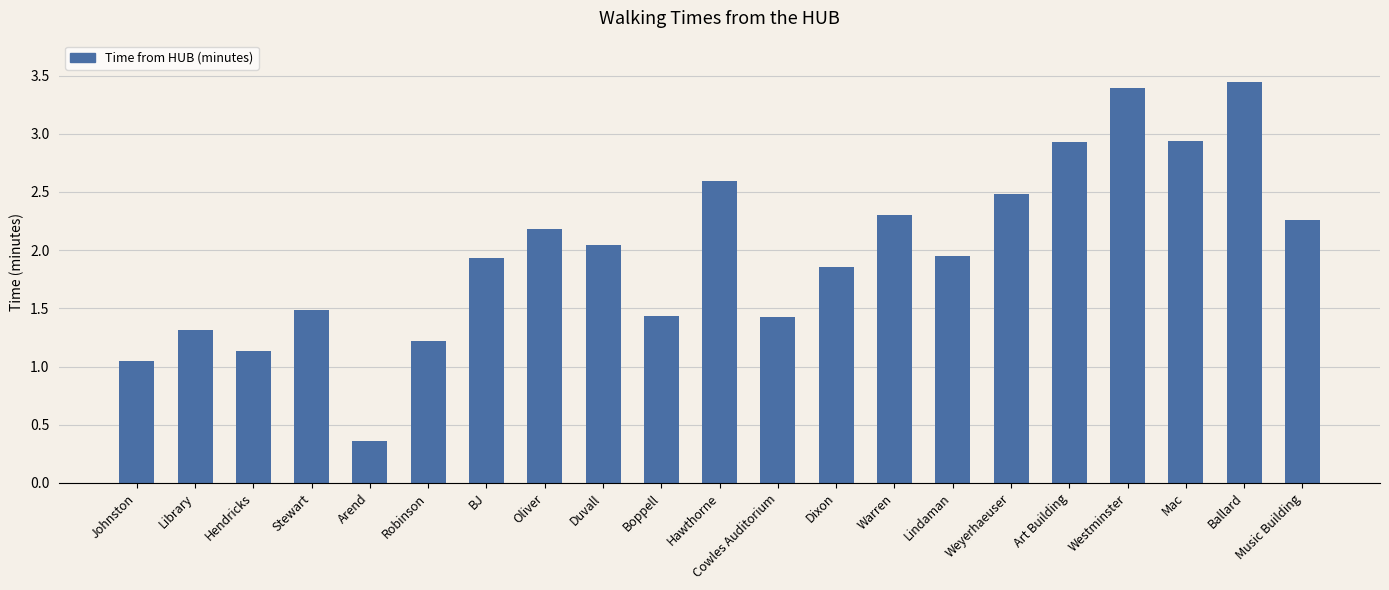

What is the difference between the maximum and second lowest values?

2.4